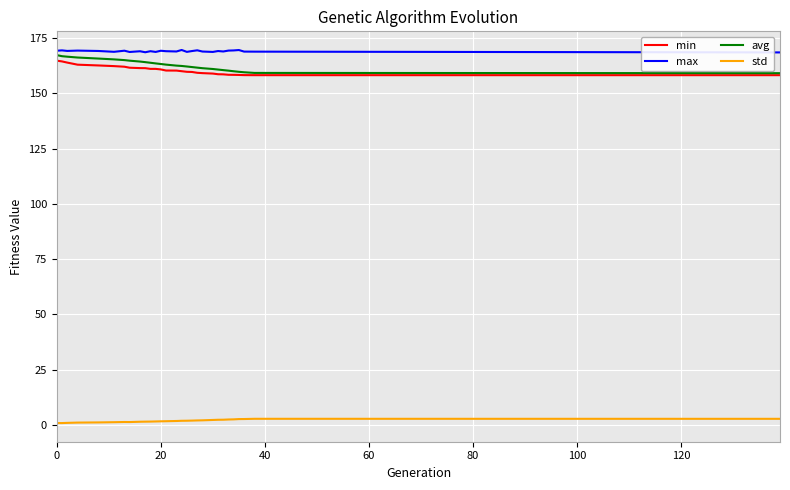

How many values in the min series exceed 160?

16